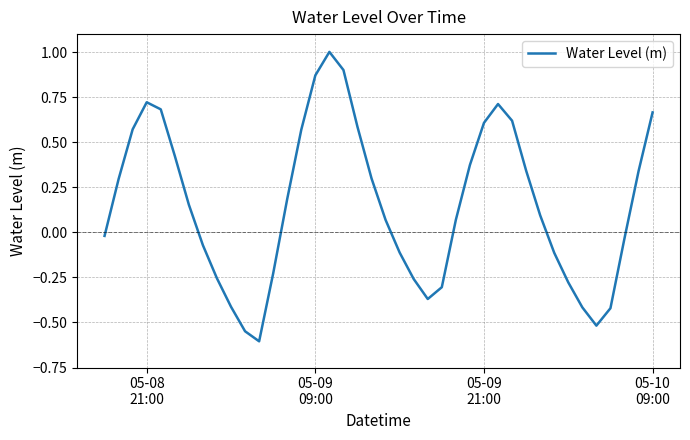

What is the minimum value shown in the chart?

-0.6